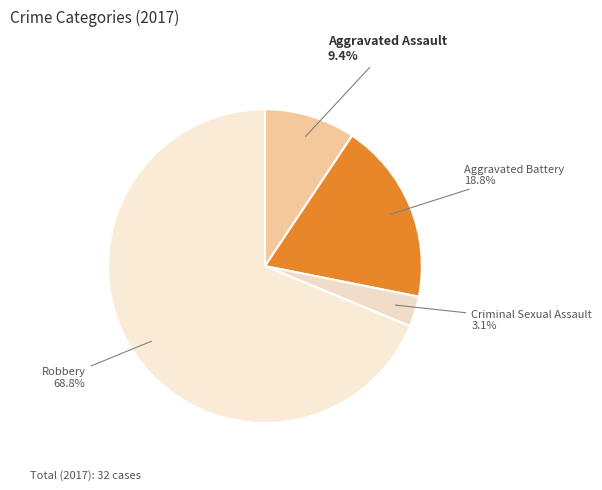

Count the number of slices in the pie.

4